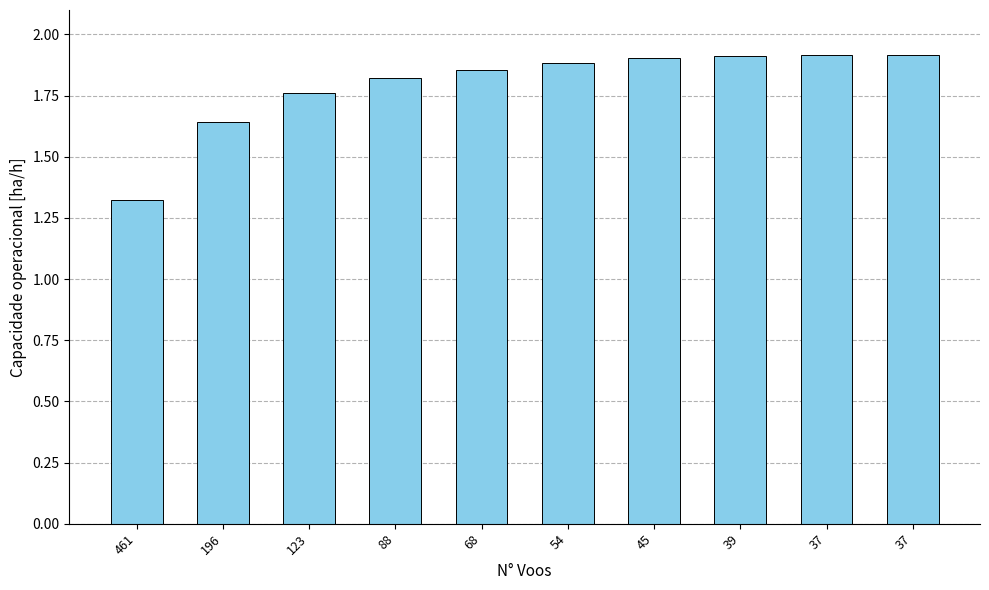

How many data points does each series have?

10